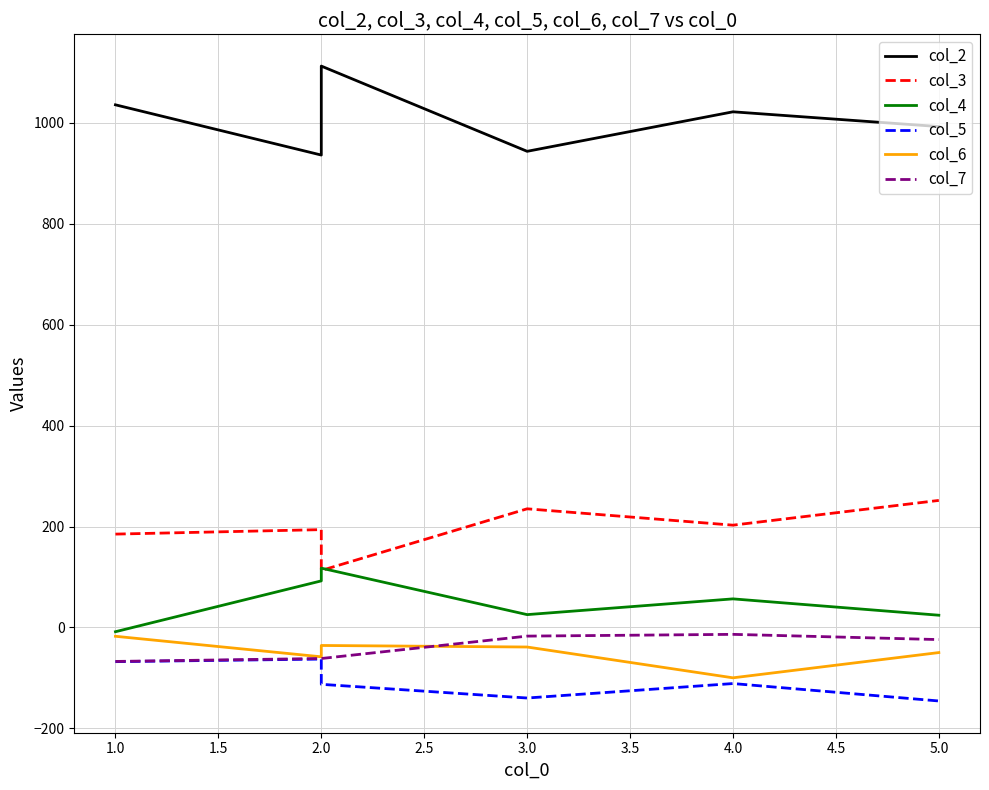

What is the total value across all series at 3.0?

1008.2